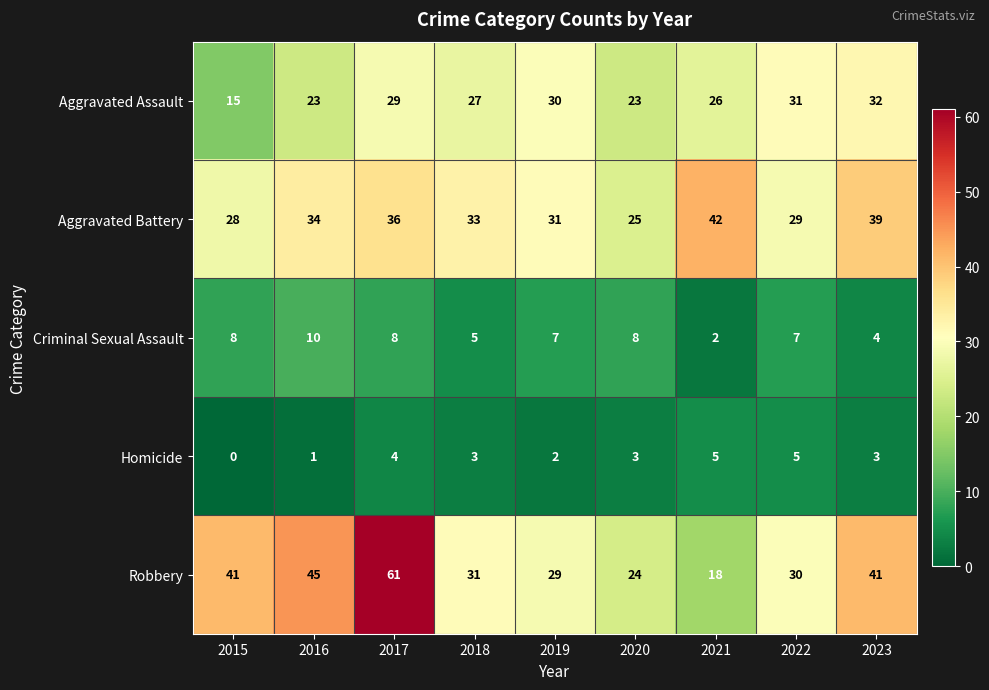

Rank the series by their maximum value, from highest to lowest.

Robbery, Aggravated Battery, Aggravated Assault, Criminal Sexual Assault, Homicide